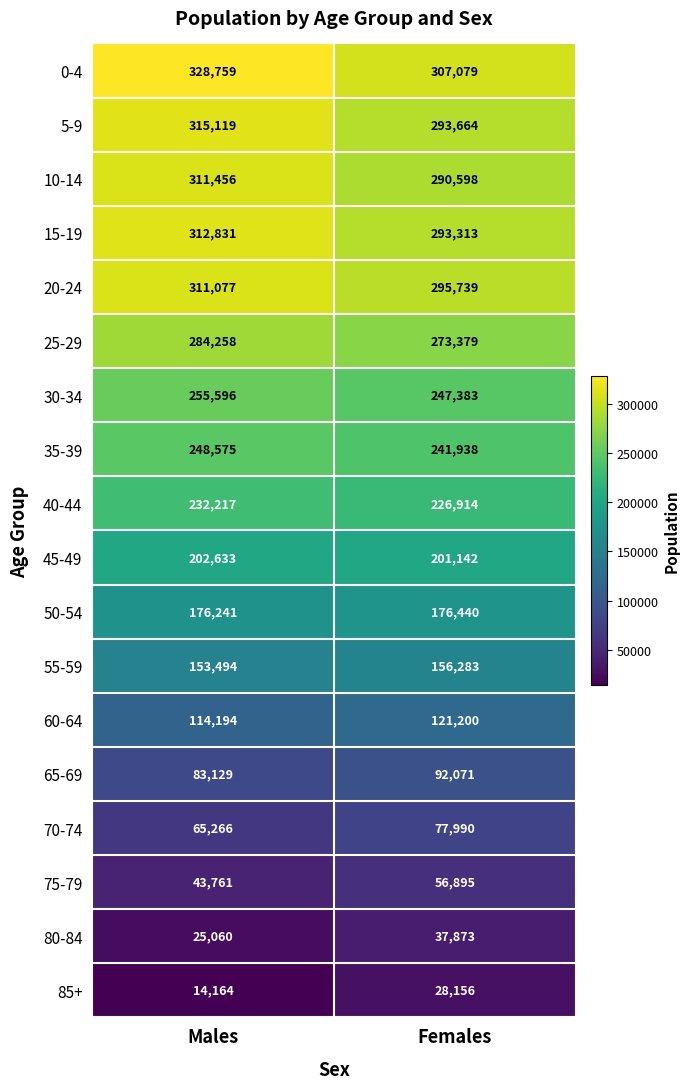

At which category is the sum across all series the highest?

Males